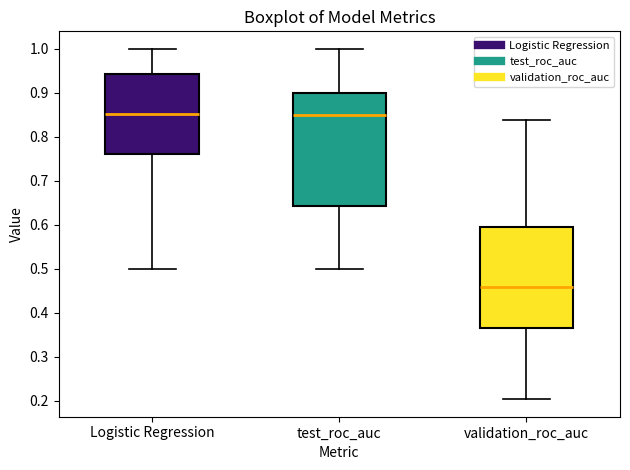

Reading left to right, transcribe this box plot: for each box, give where its median line is, the range the box spans, and where its two whiskers end, as read against the y-axis. The values are not printed on the chart, so give them approximately, as read against the axis.

Logistic Regression: median 0.85, box 0.76 to 0.94, whiskers 0.50 to 1.00
test_roc_auc: median 0.85, box 0.64 to 0.90, whiskers 0.50 to 1.00
validation_roc_auc: median 0.46, box 0.37 to 0.59, whiskers 0.20 to 0.84